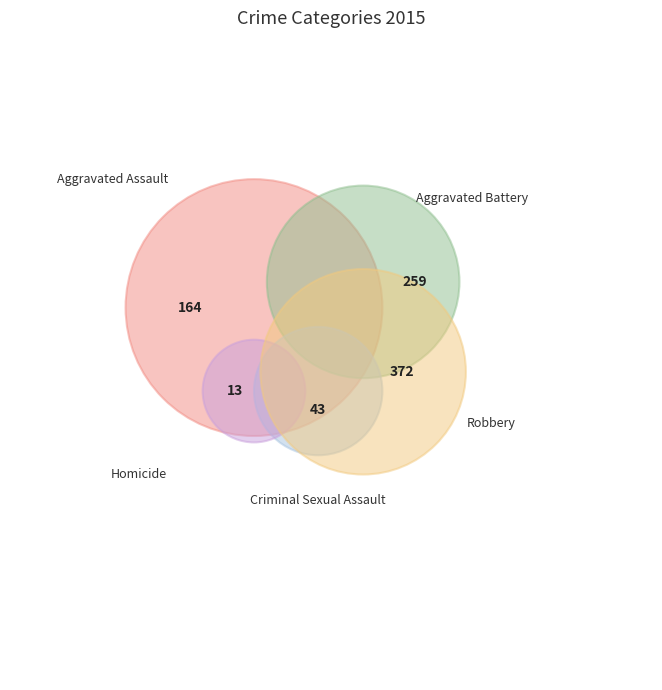

Which slice is the smallest?

Homicide